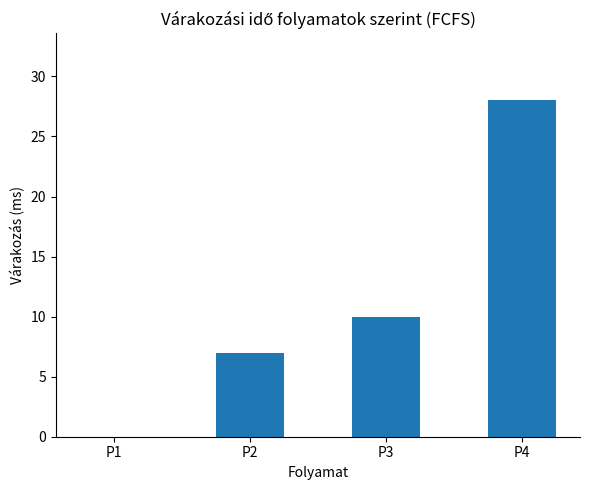

Is it true that the value at P2 is 7?

True